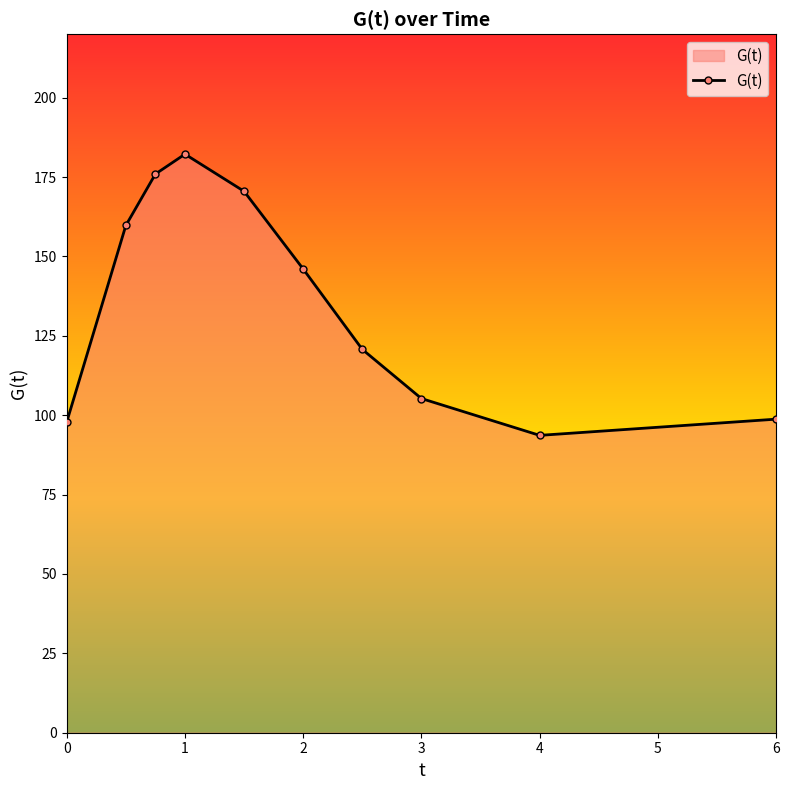

What is the sum of all values?

1350.7